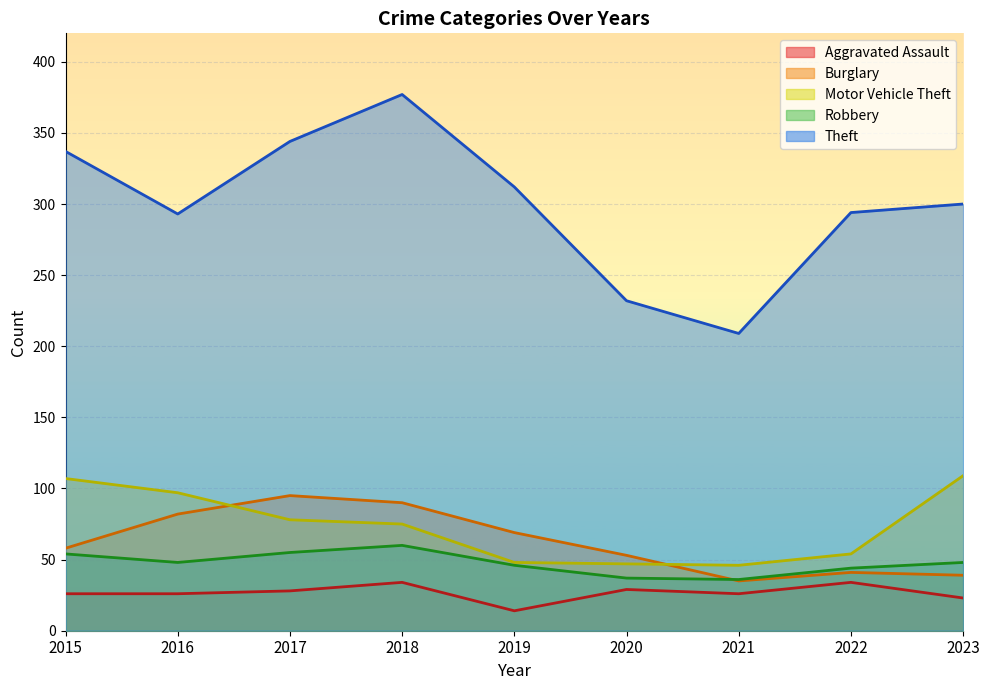

How many lines are shown in the chart?

5